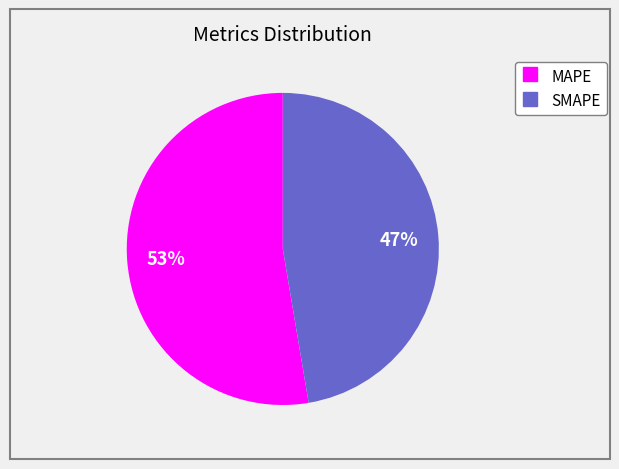

Count the number of slices in the pie.

2